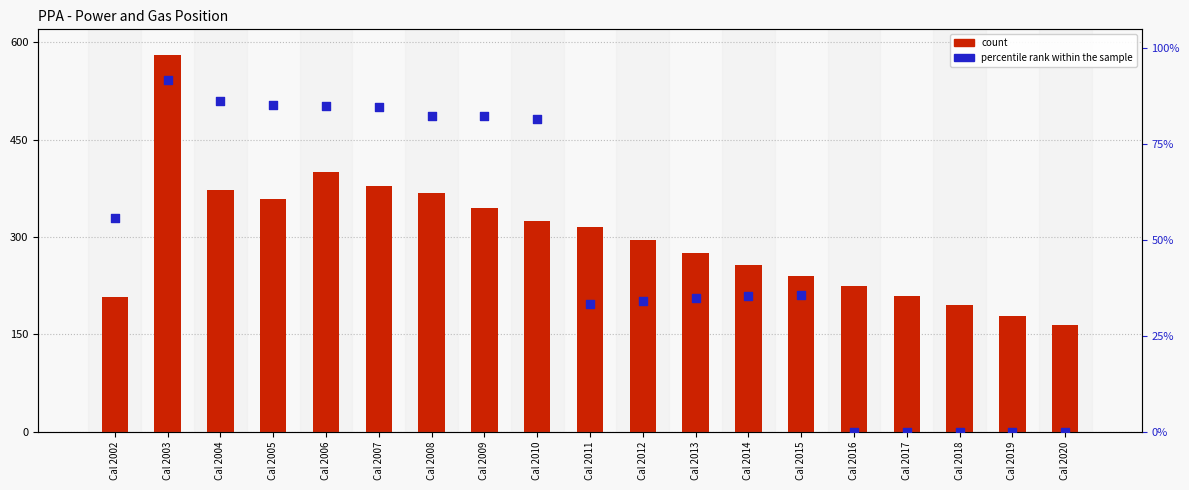

Which series has the widest spread of Y values?

count